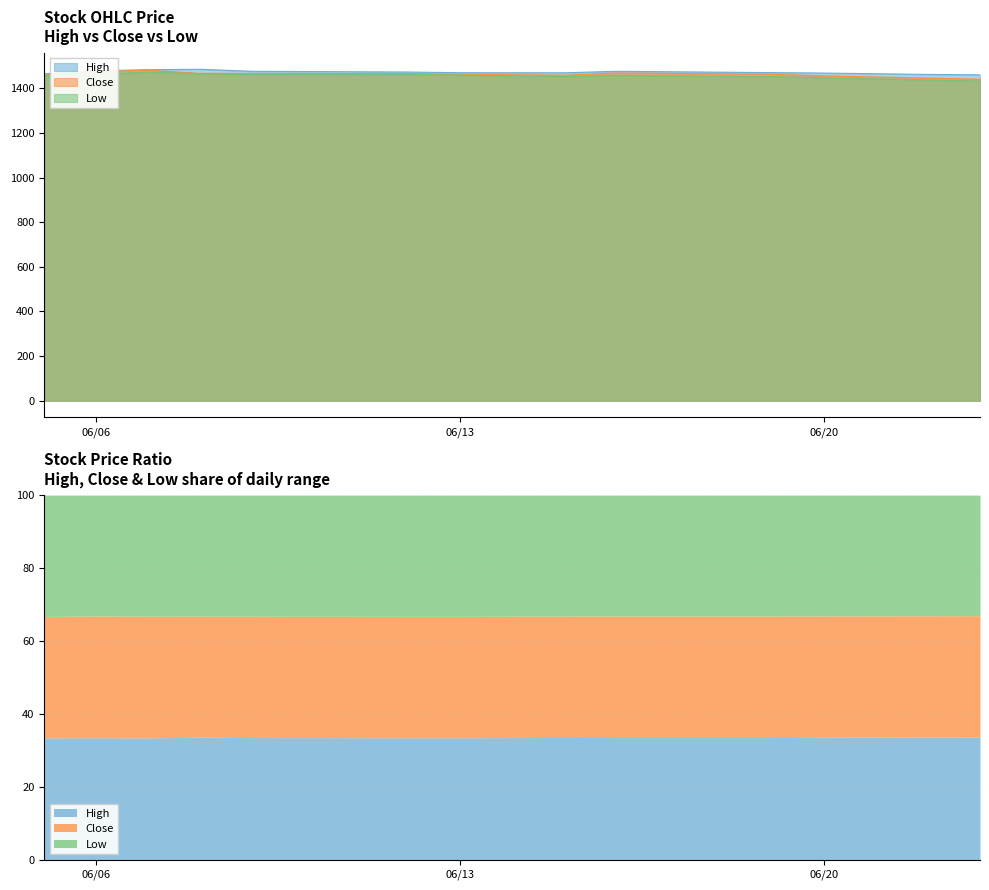

At how many categories does at least one series exceed 1436?

15